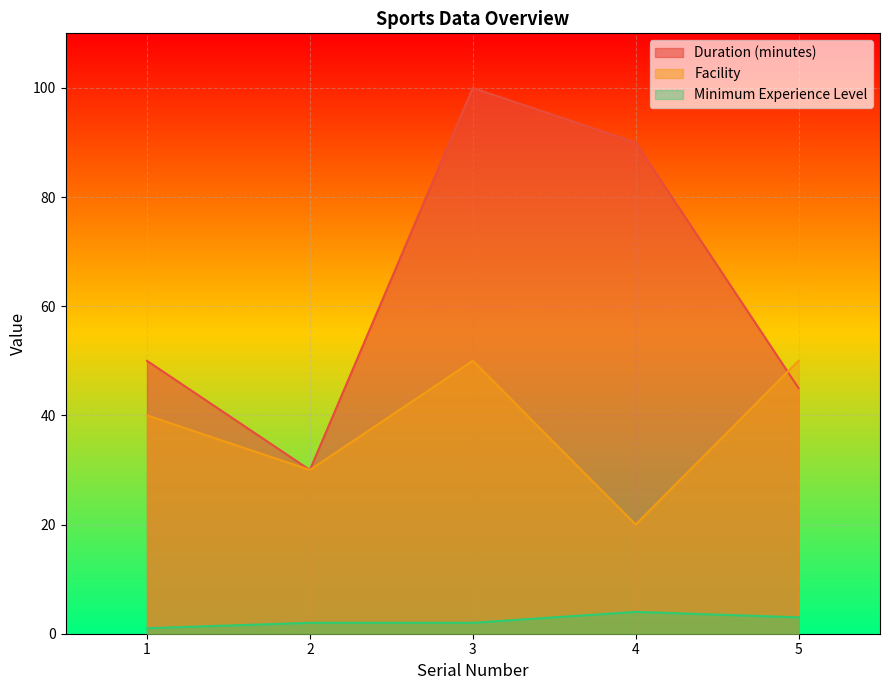

Reading left to right, transcribe all the data shown in this chart.

Duration (minutes): 50	30	100	90	45
Facility: 40	30	50	20	50
Minimum Experience Level: 1	2	2	4	3